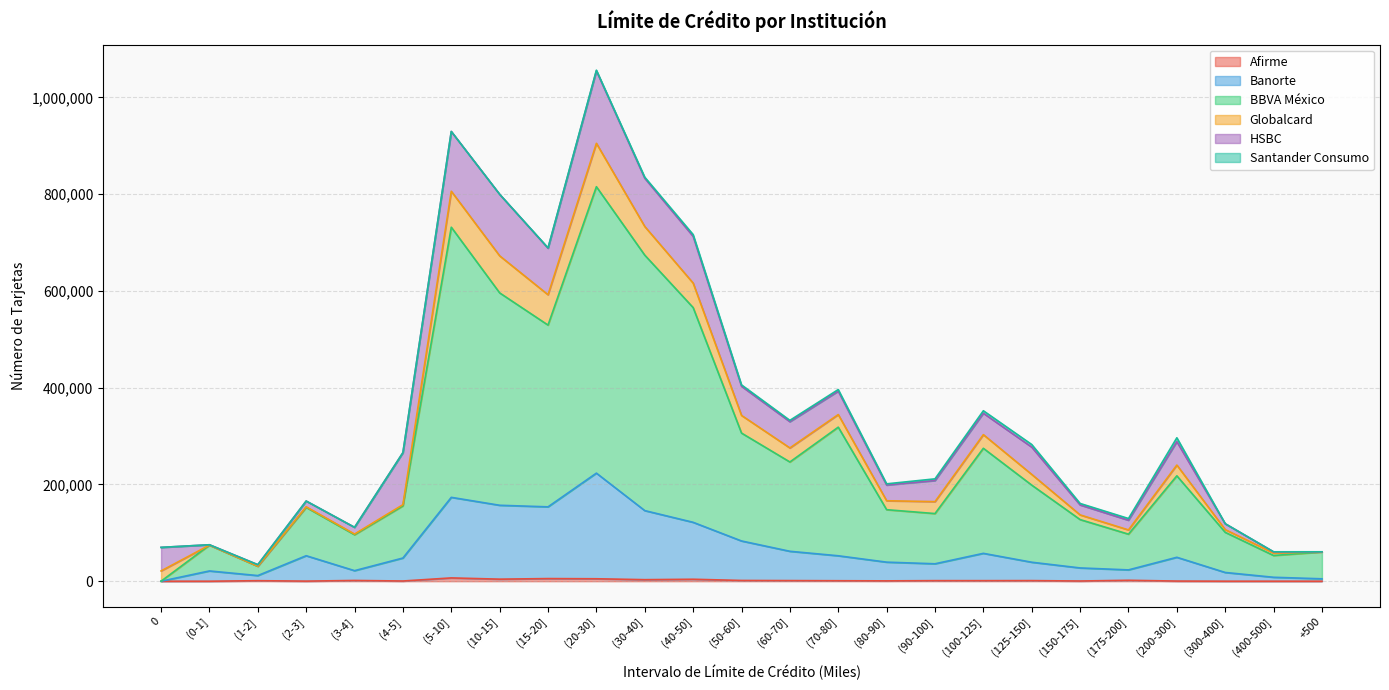

Which series has the widest spread of values?

BBVA México